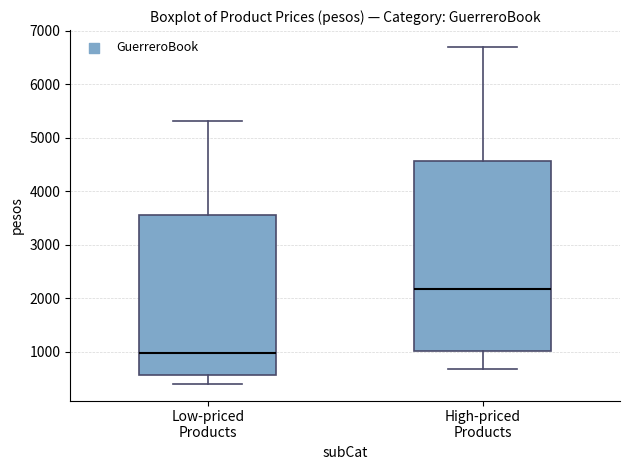

Which box's median line is the highest?

High-priced Products